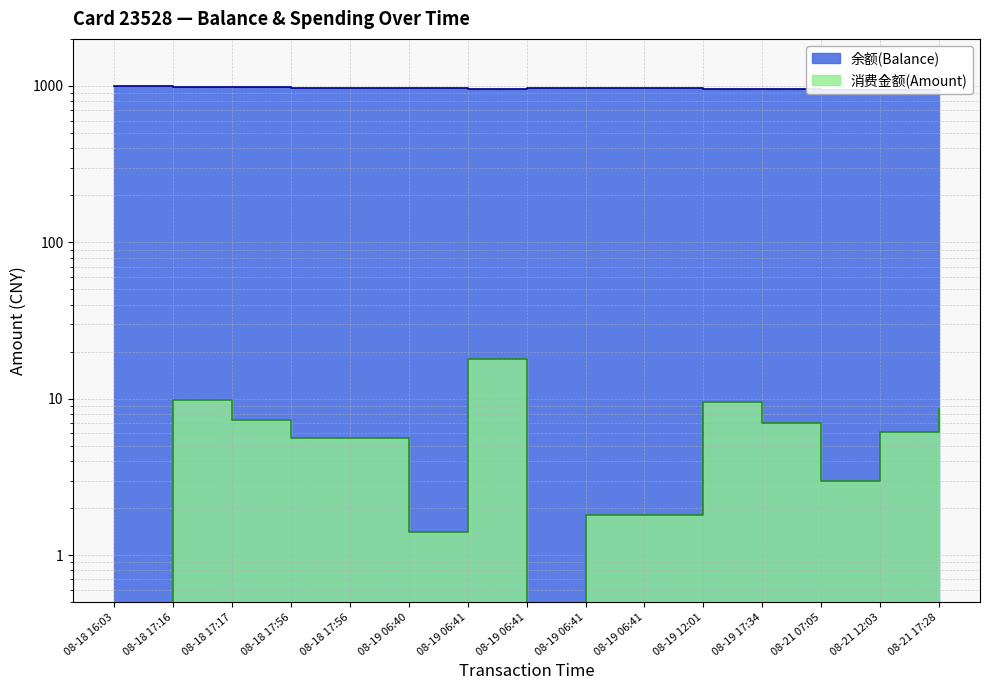

What are all the series names shown in the legend?

余额(Balance), 消费金额(Amount)